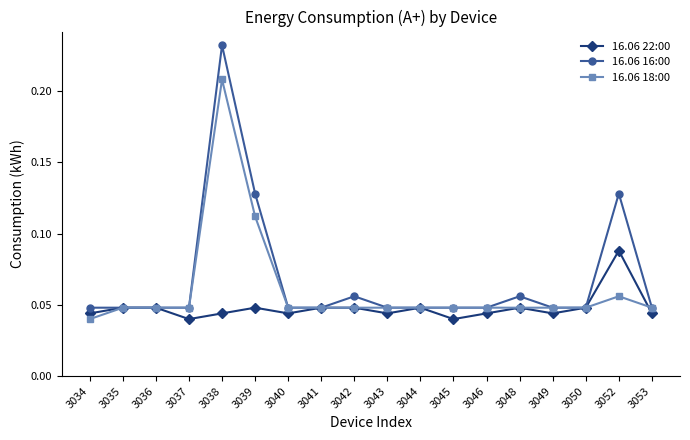

Which label corresponds to the largest value in the chart?

3038